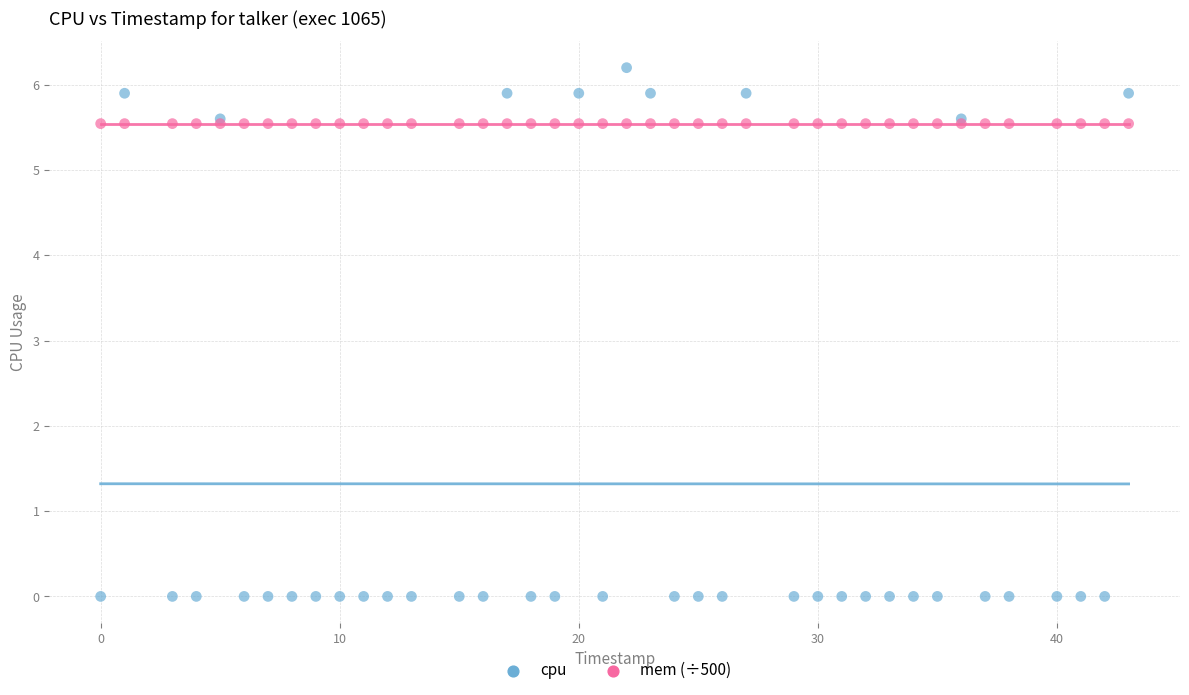

Which series reaches the minimum Y coordinate?

cpu